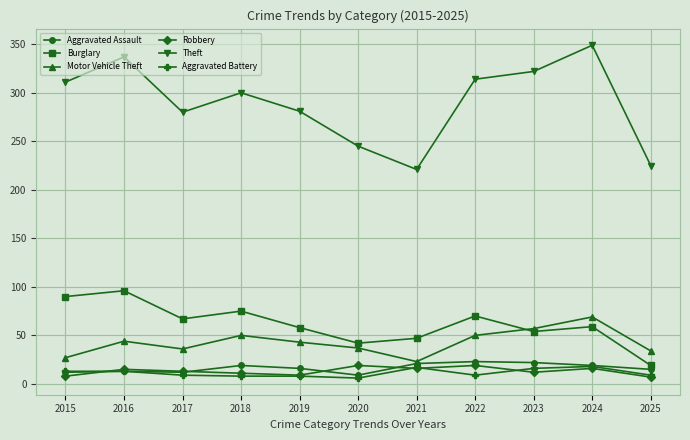

How many data points does each series have?

11